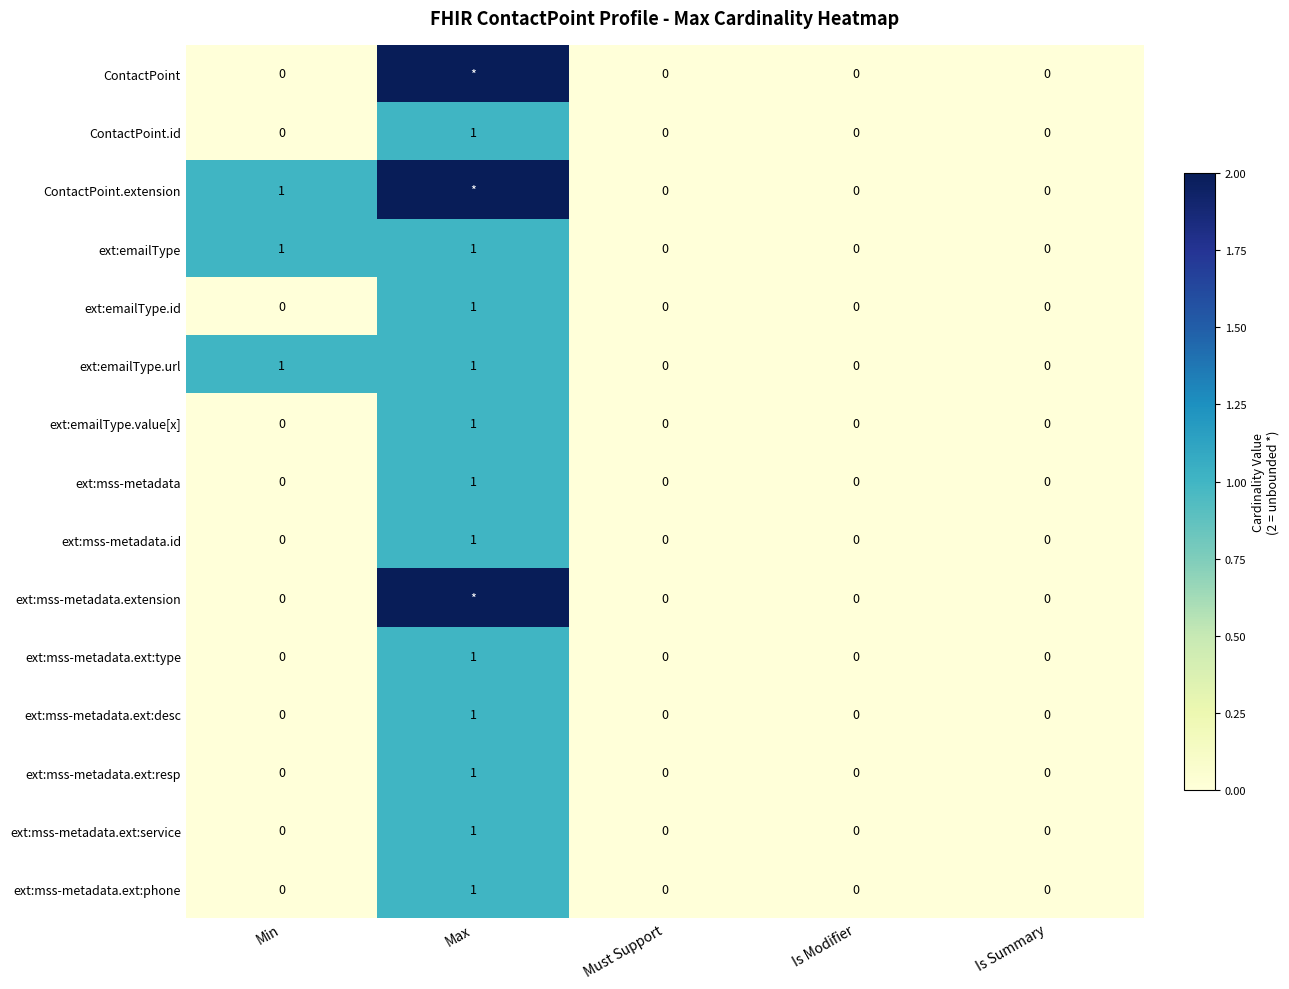

What is the difference between the maximum and minimum values in the ContactPoint.id series?

1